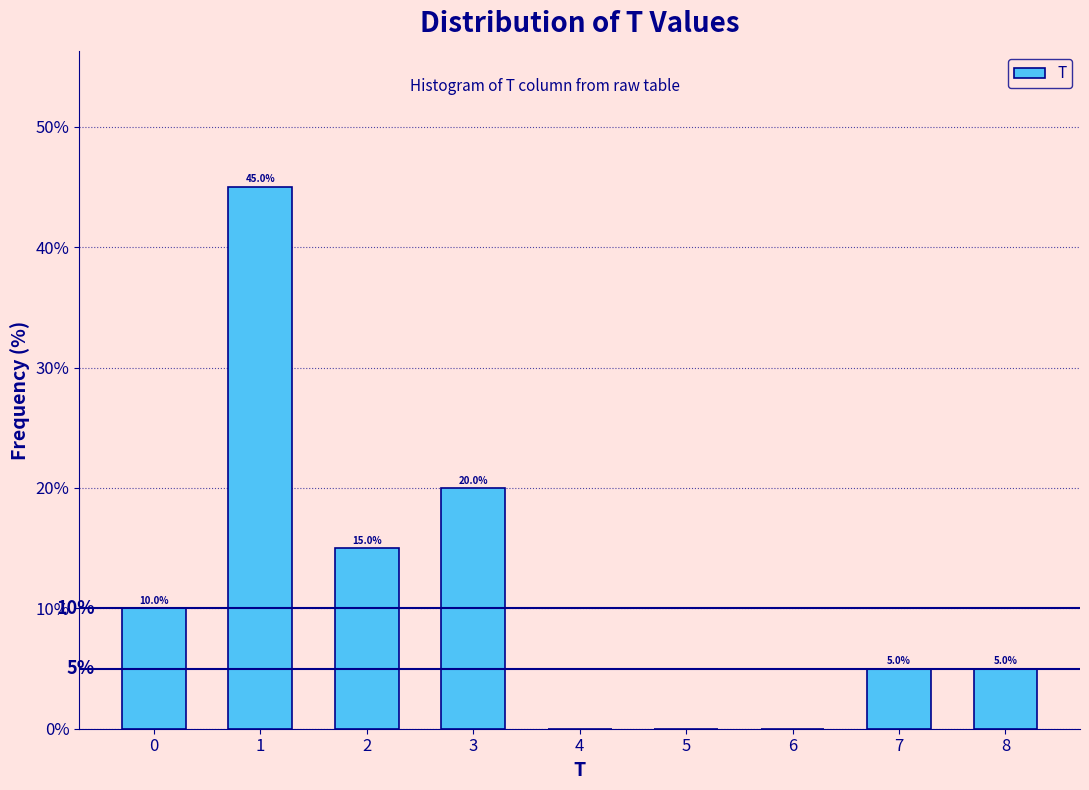

Over which range of the x-axis is the bar tallest?

0.5 to 1.5